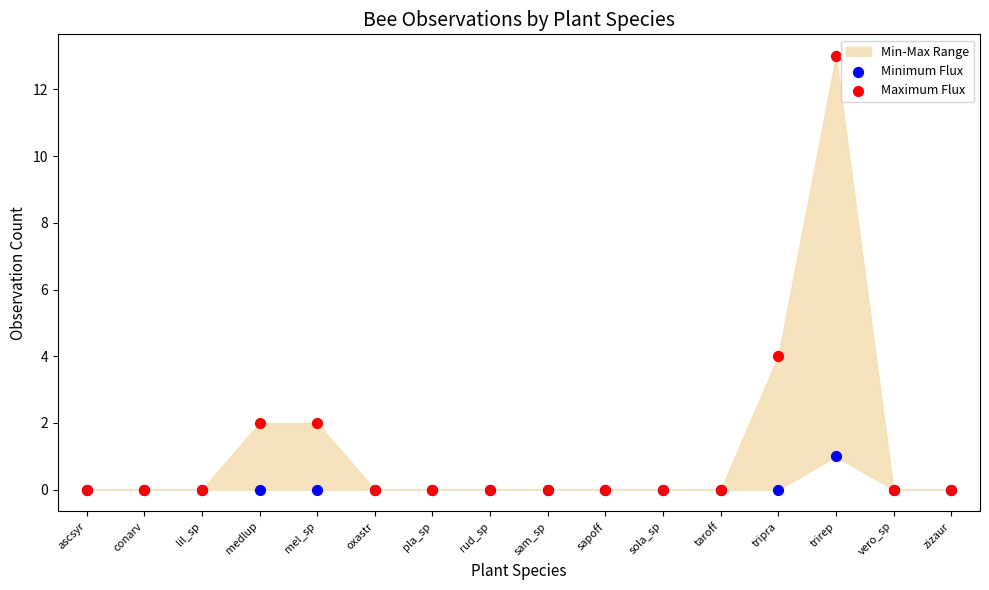

Which series contains the highest Y value?

Maximum Flux